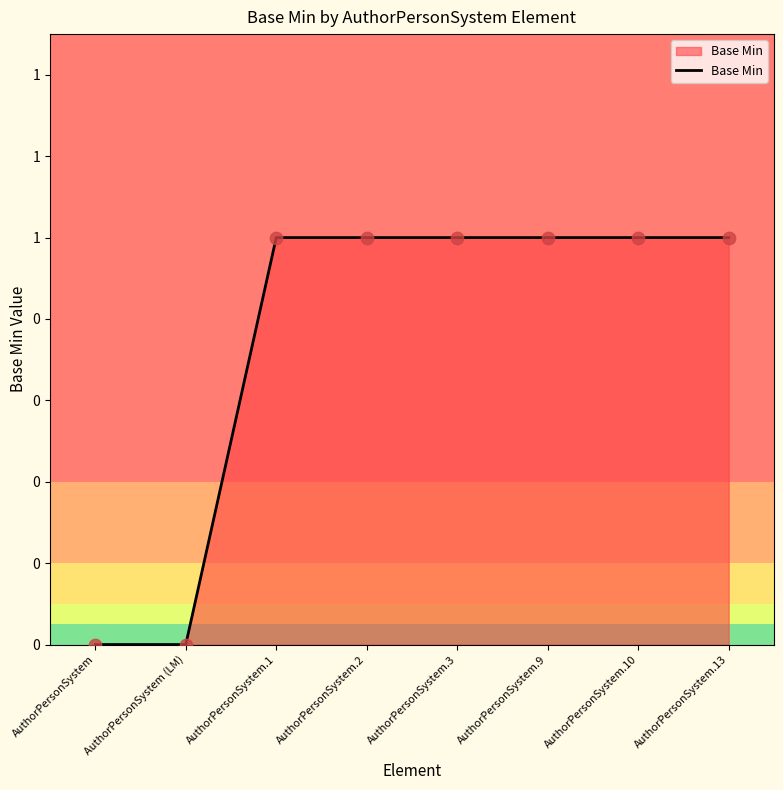

Is this an area chart (filled region under the line)?

Yes